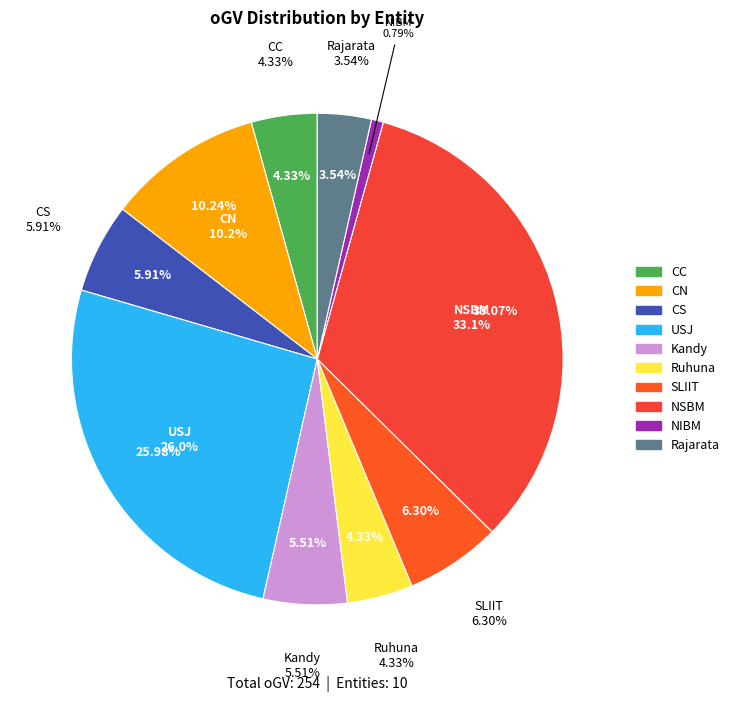

Count the number of slices in the pie.

10